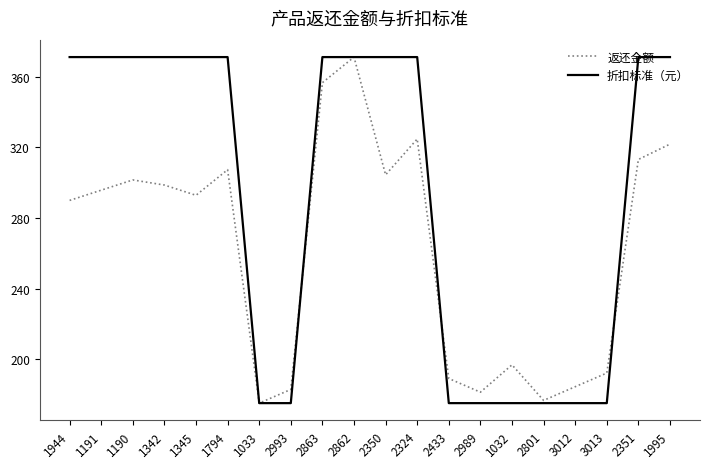

Is it true that 返还金额 equals 192.2 at 3013?

True